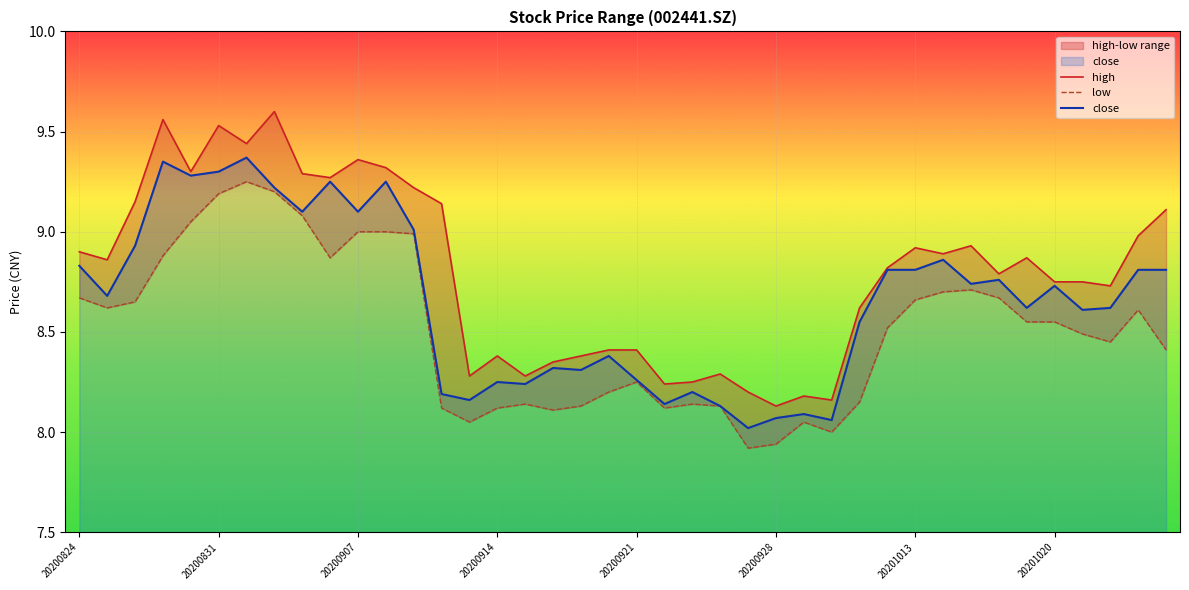

What is the difference between the maximum and minimum values in the close series?

1.3